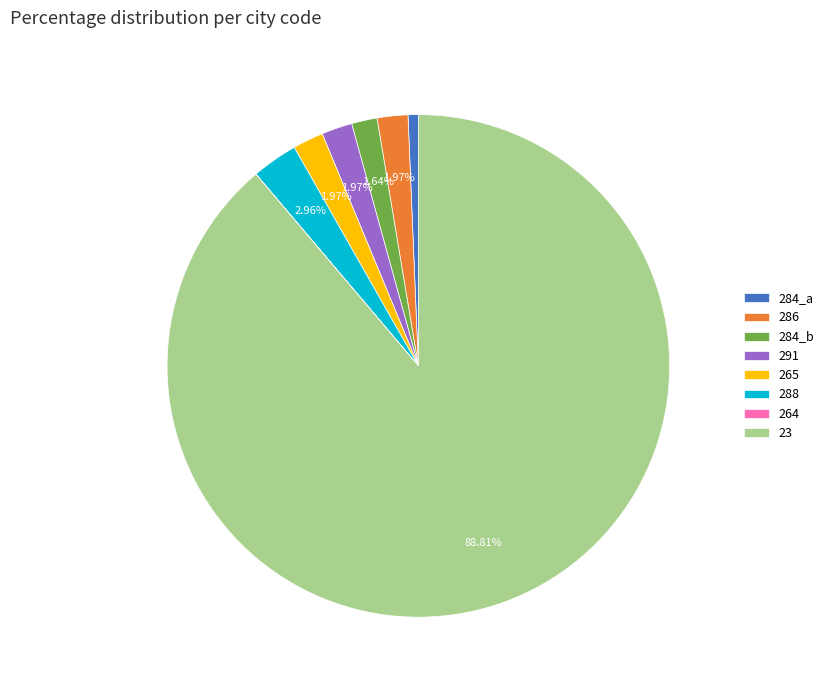

Is the sum of 284_b and 284_a greater than half?

No